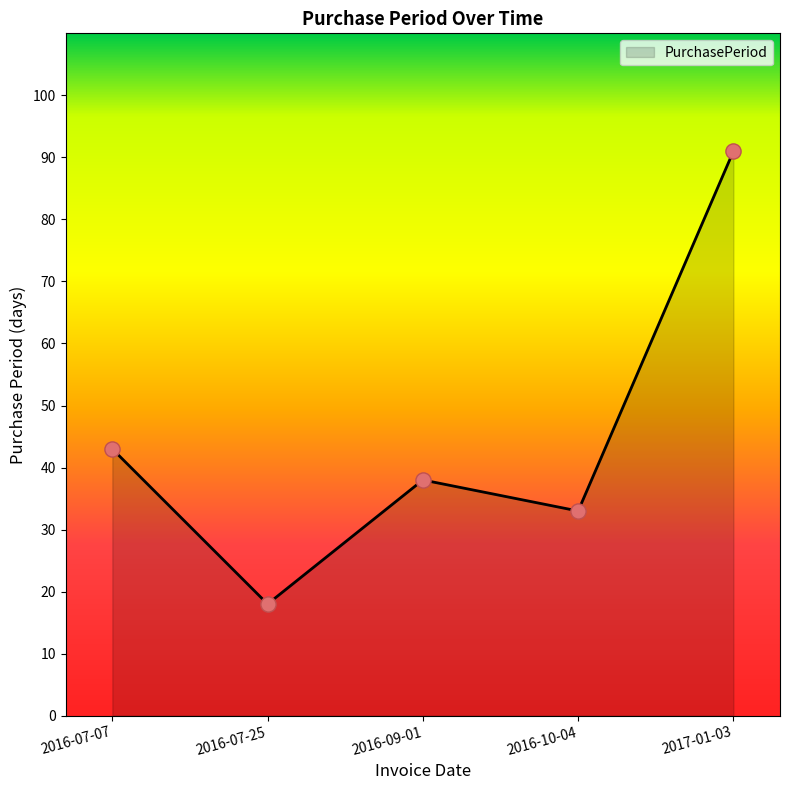

Which has a higher value, 2016-07-25 or 2016-09-01?

2016-09-01